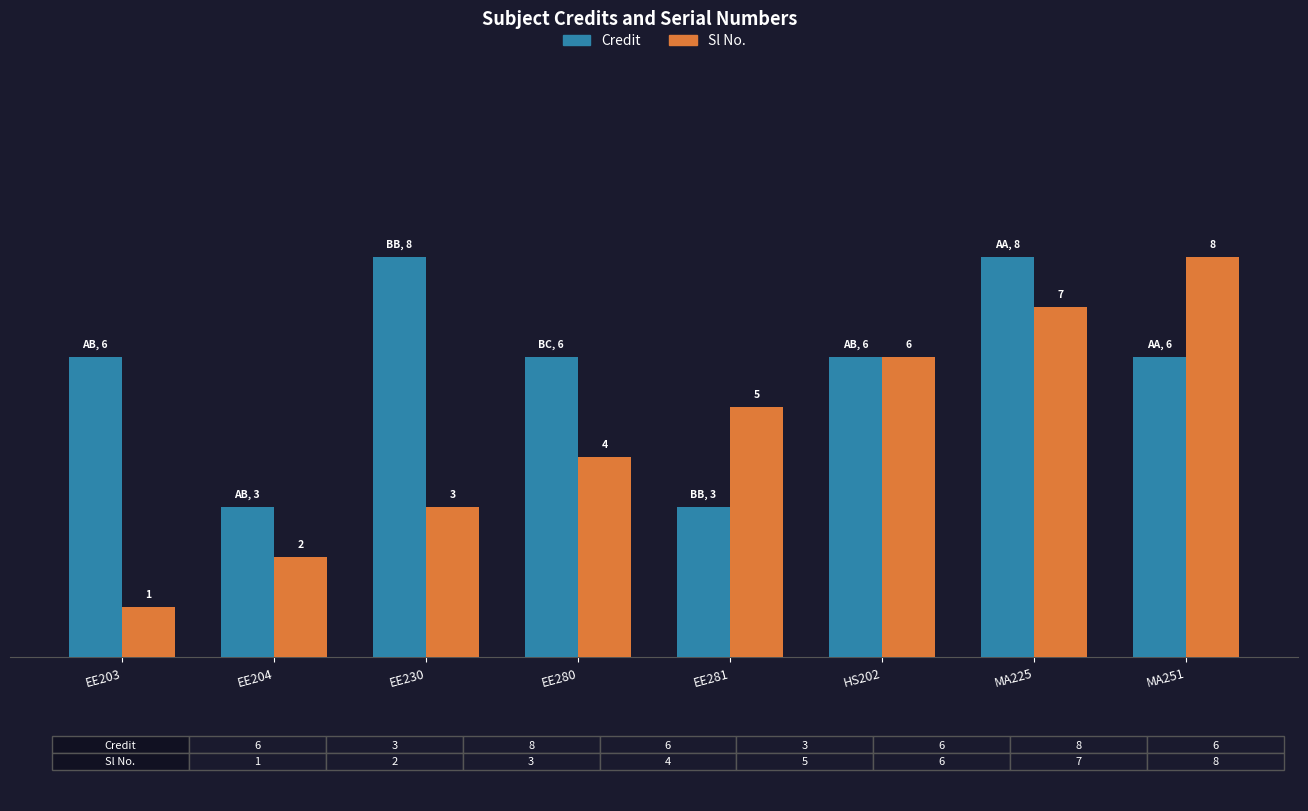

Which series changed the most between EE204 and EE281?

Sl No.